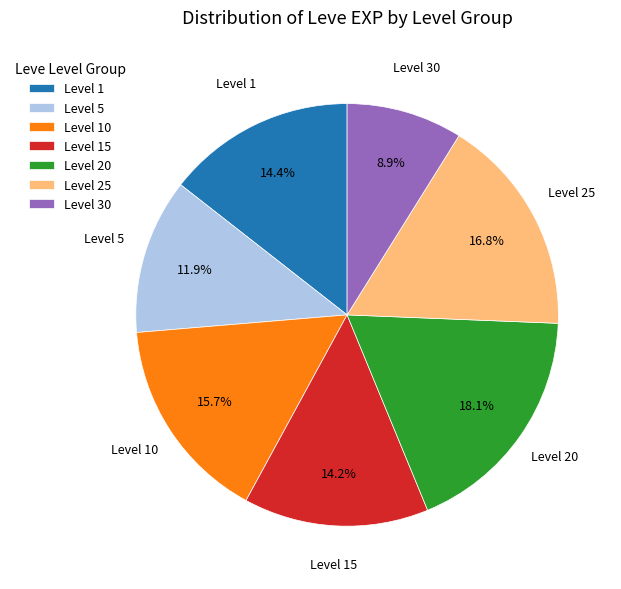

Is there a majority slice in this chart?

No